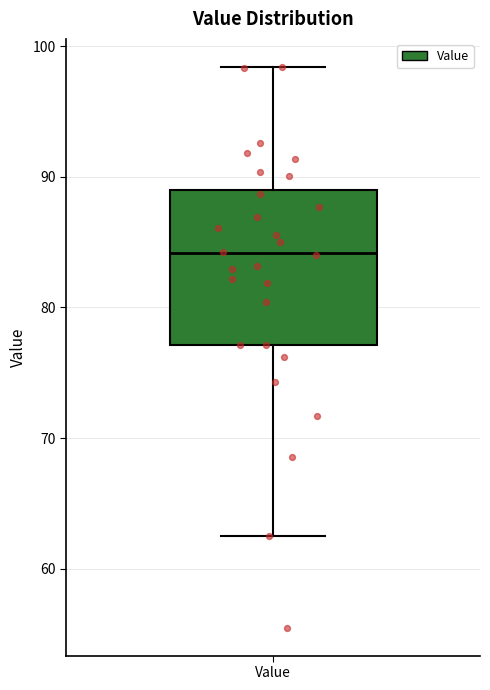

Where does the lower whisker of the box for Value end on the y-axis? The values are not printed on the chart, so give them approximately, as read against the axis.

63